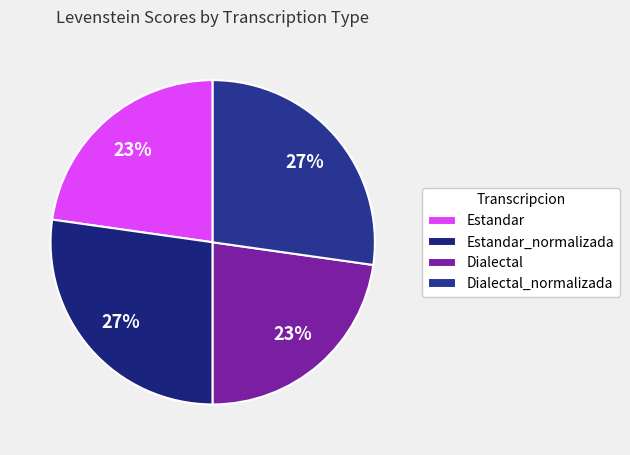

Does Estandar_normalizada account for over 50% of the chart?

No